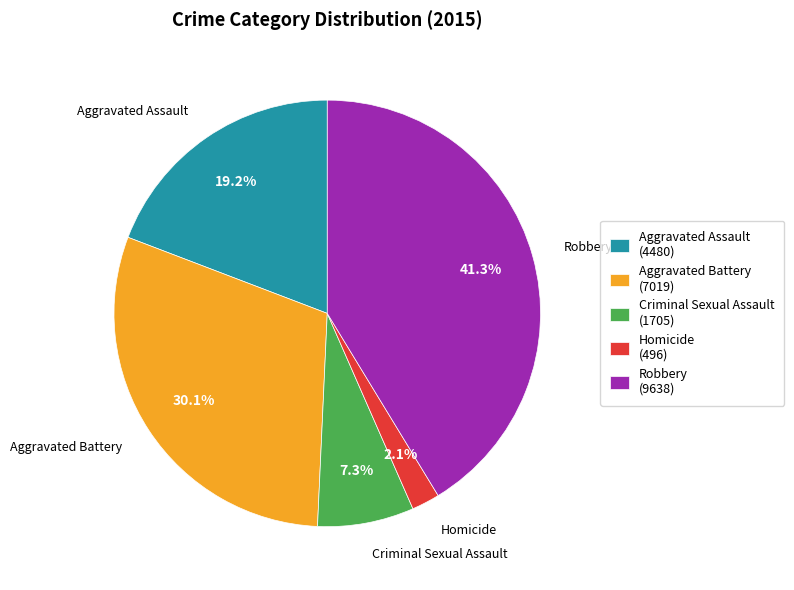

How many slices are in this pie chart?

5